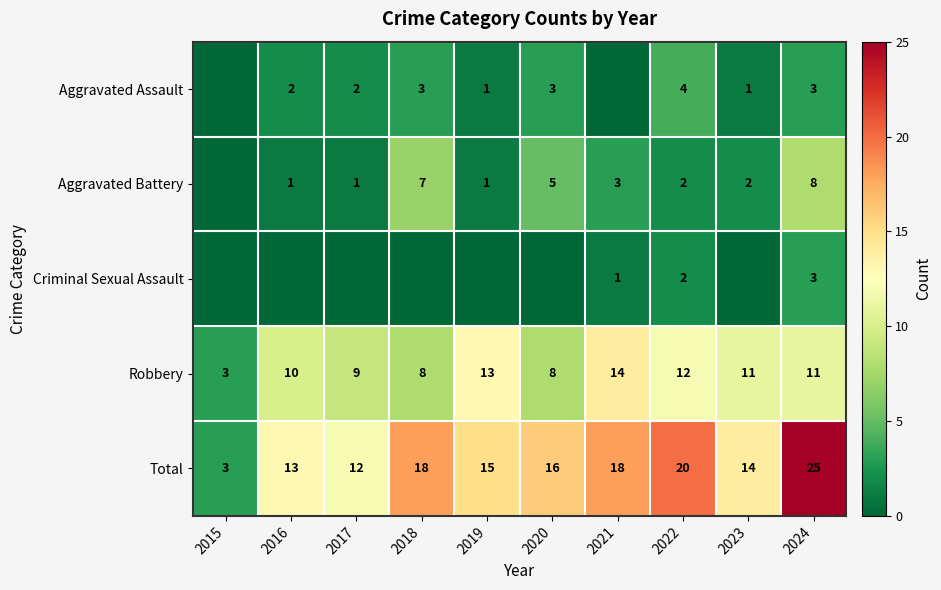

At which category is the sum across all series the highest?

2024